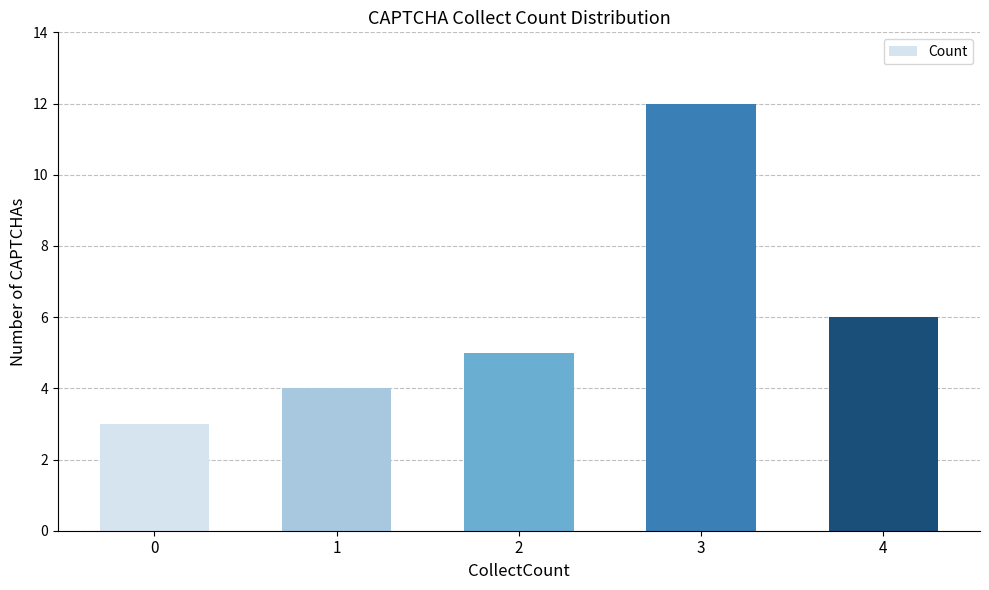

True or false: the data shows 4 at 4.

False